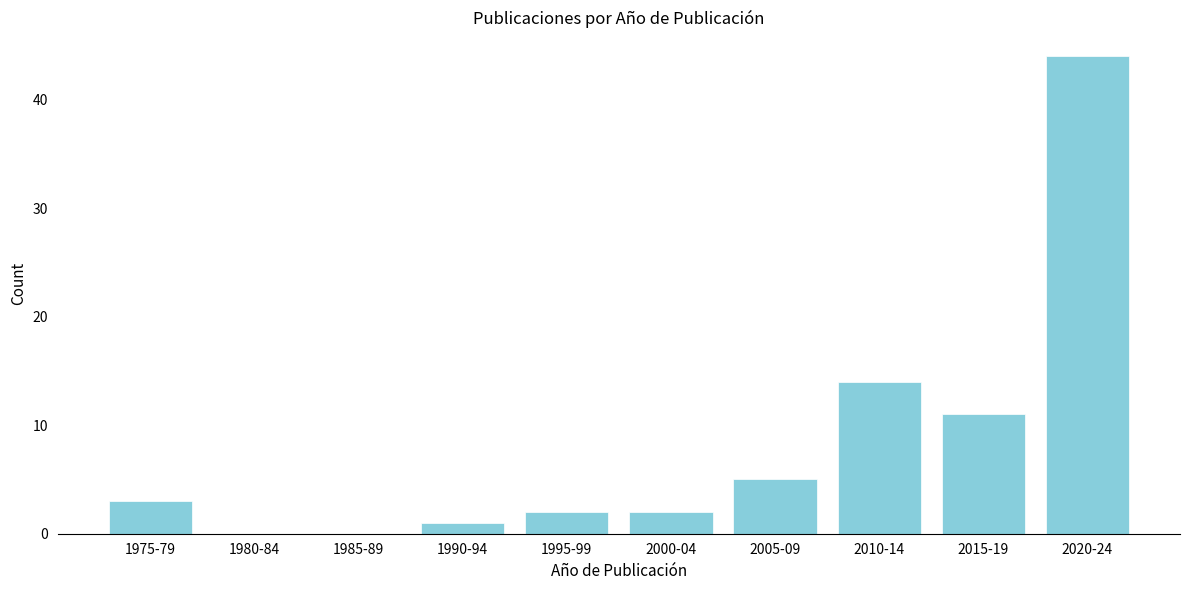

Reading left to right, what are all the values shown in this chart?

1975-79=3	1980-84=0	1985-89=0	1990-94=1	1995-99=2	2000-04=2	2005-09=5	2010-14=14	2015-19=11	2020-24=44